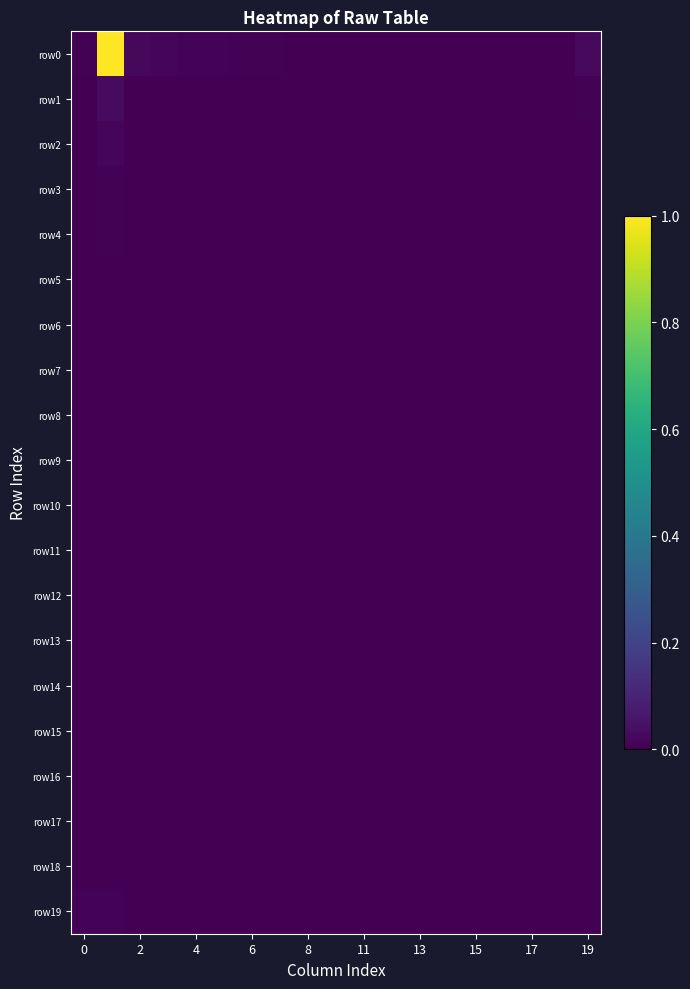

Count the number of data series in this chart.

20